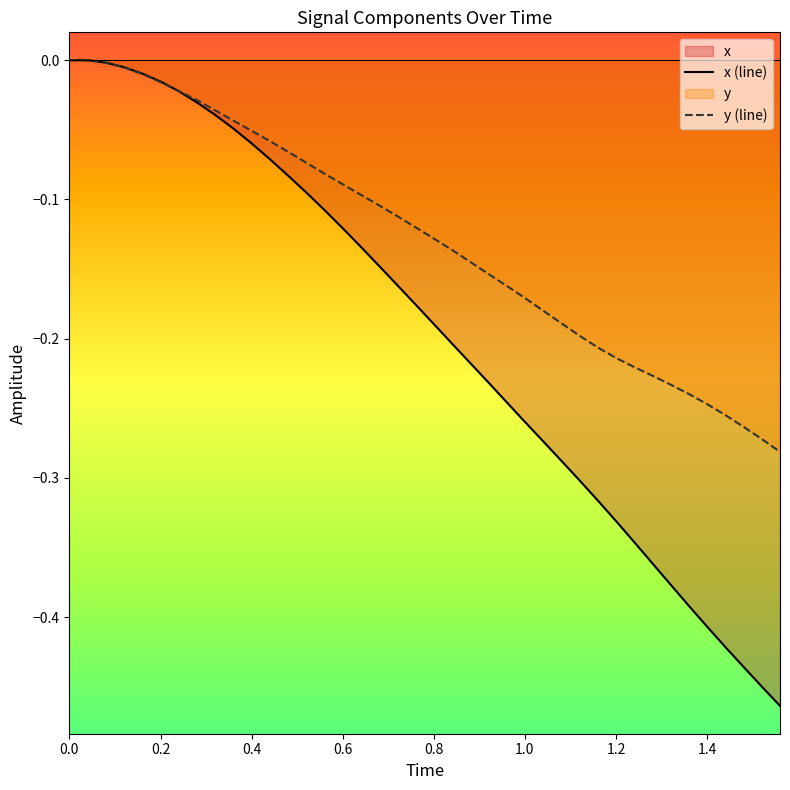

True or false: x has more than 2 interior local peaks.

False